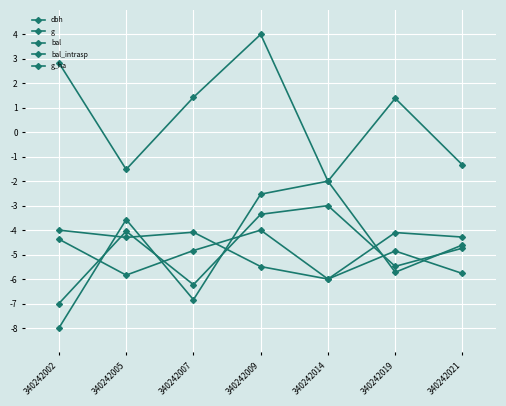

What is the difference between the maximum and second lowest values in the bal_intrasp series?

4.8